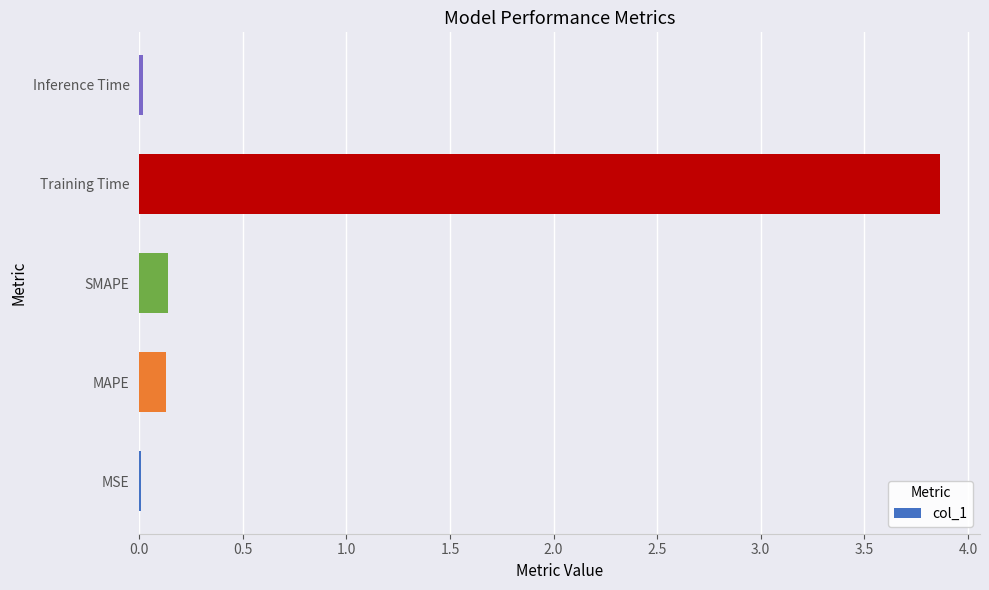

What is the sum of all values?

4.2